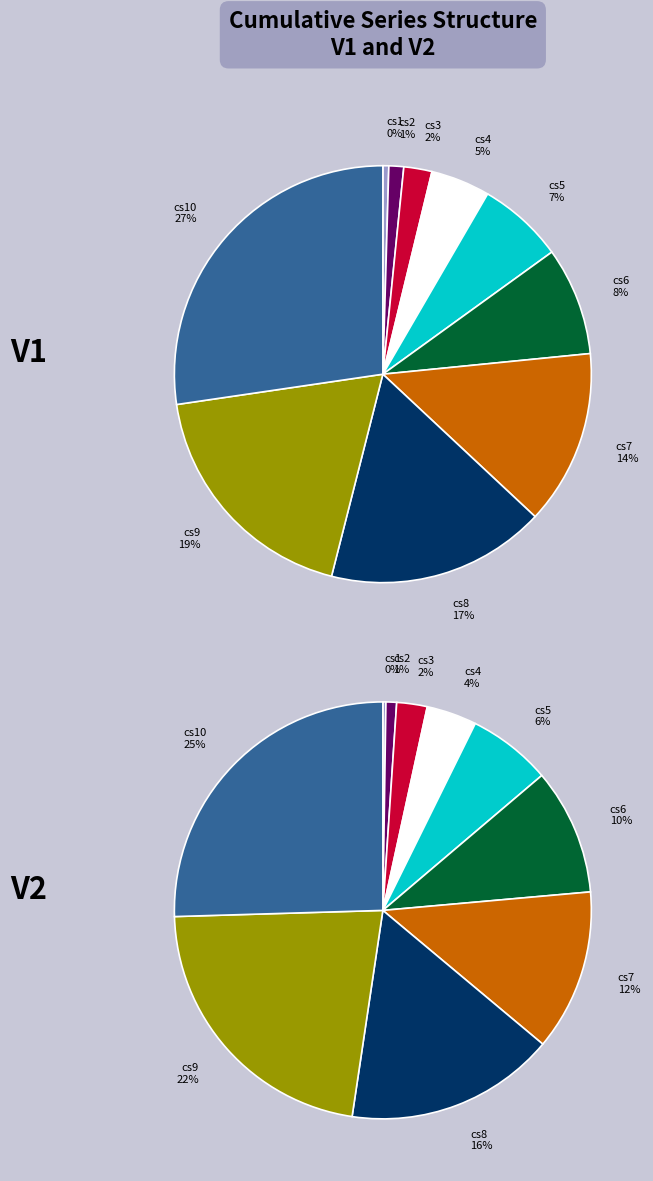

Which category has the biggest portion of the pie?

cs10